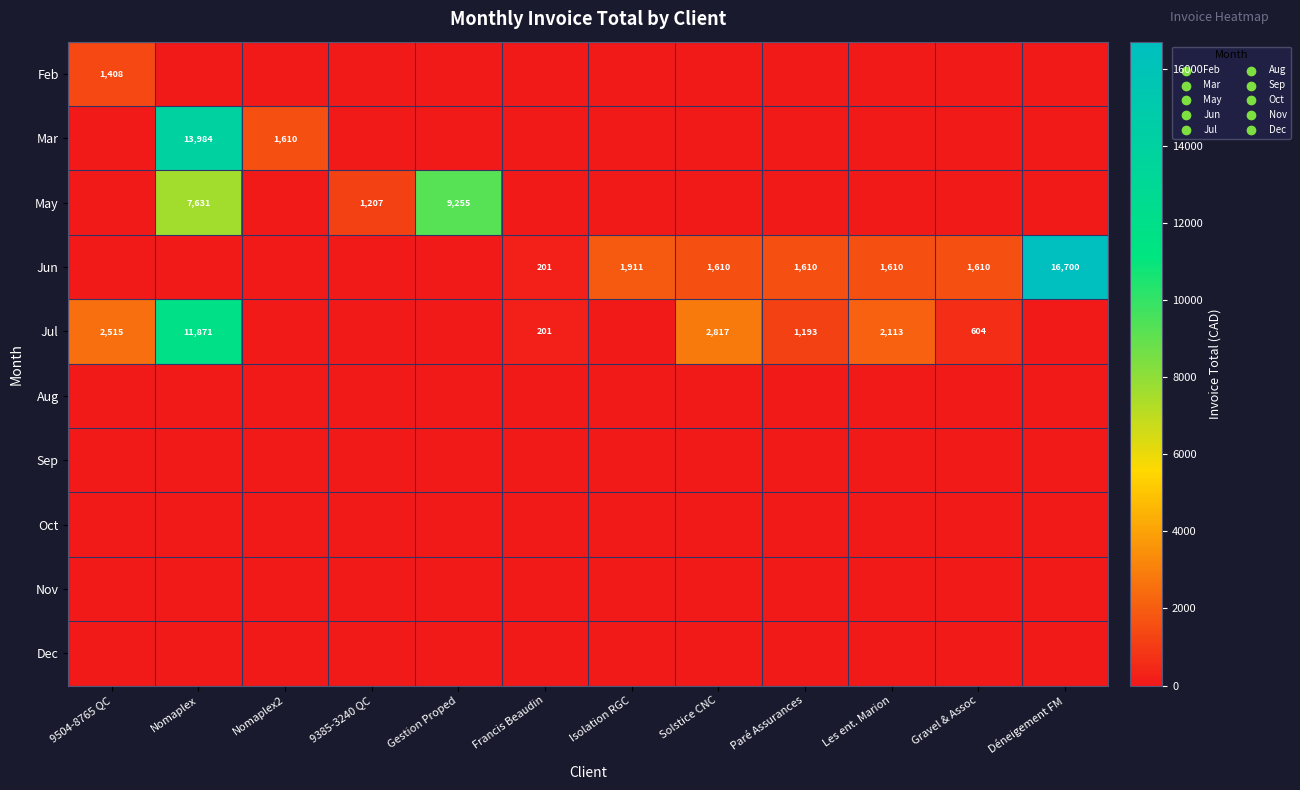

What is the spread (max minus min) of values at 9504-8765 QC?

2515.1